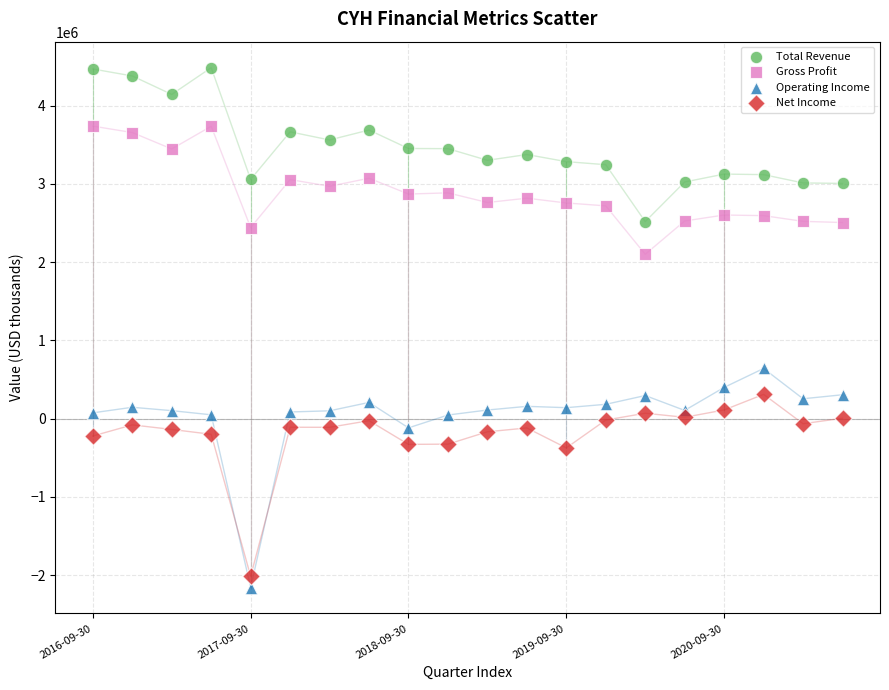

Across all series, what Y value is closest to 1164500?

642000